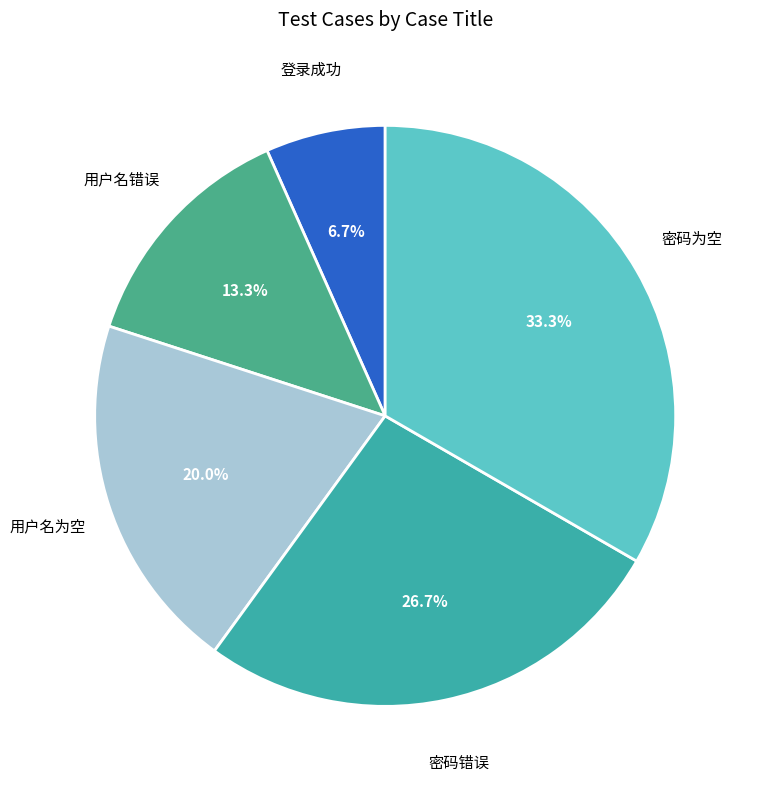

To the nearest percent, what is the combined percentage of 用户名错误 and 登录成功?

20%